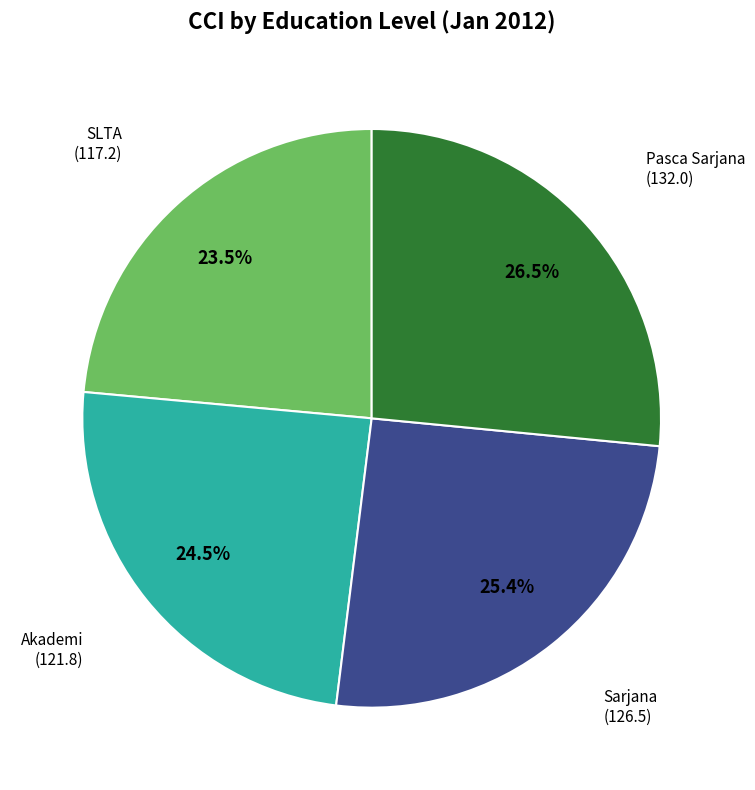

How many segments does this pie chart have?

4